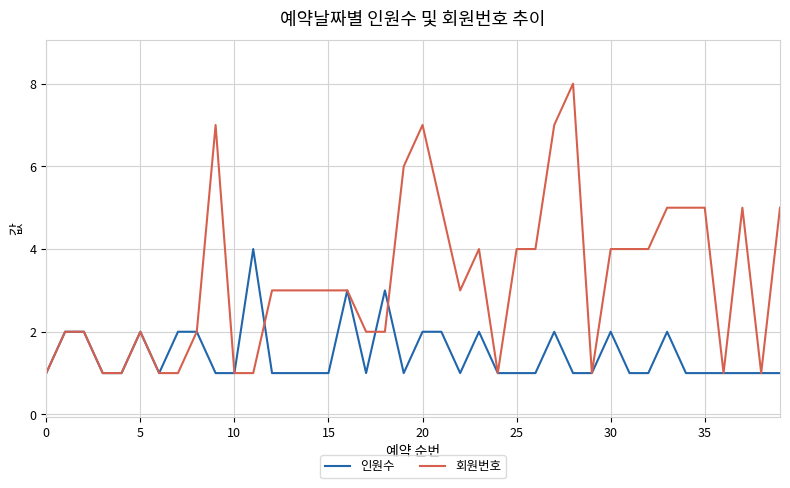

What is the difference between the maximum and minimum values in the 회원번호 series?

7